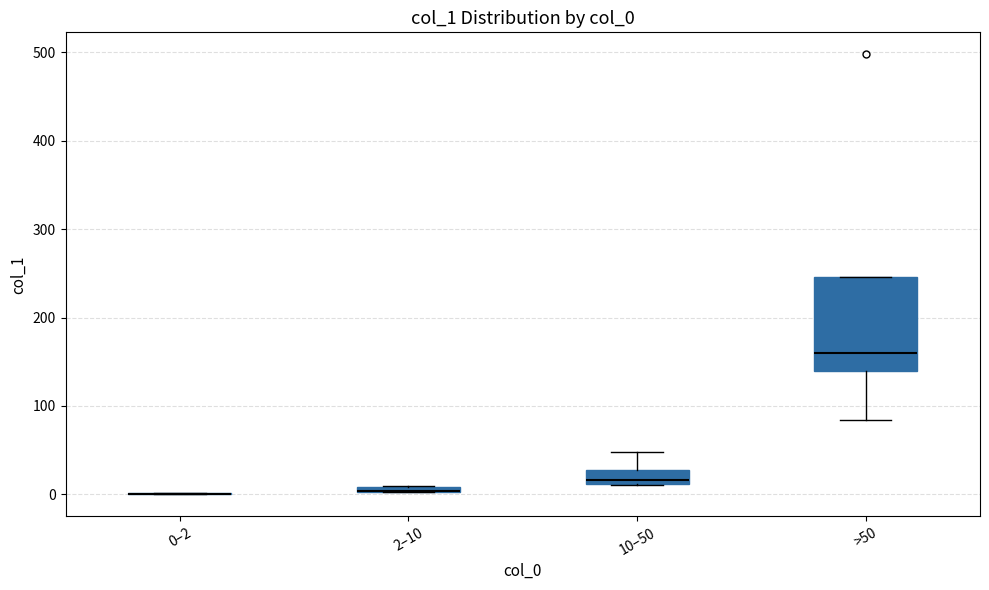

Comparing the boxes themselves (not the whiskers), which one is the tallest?

>50